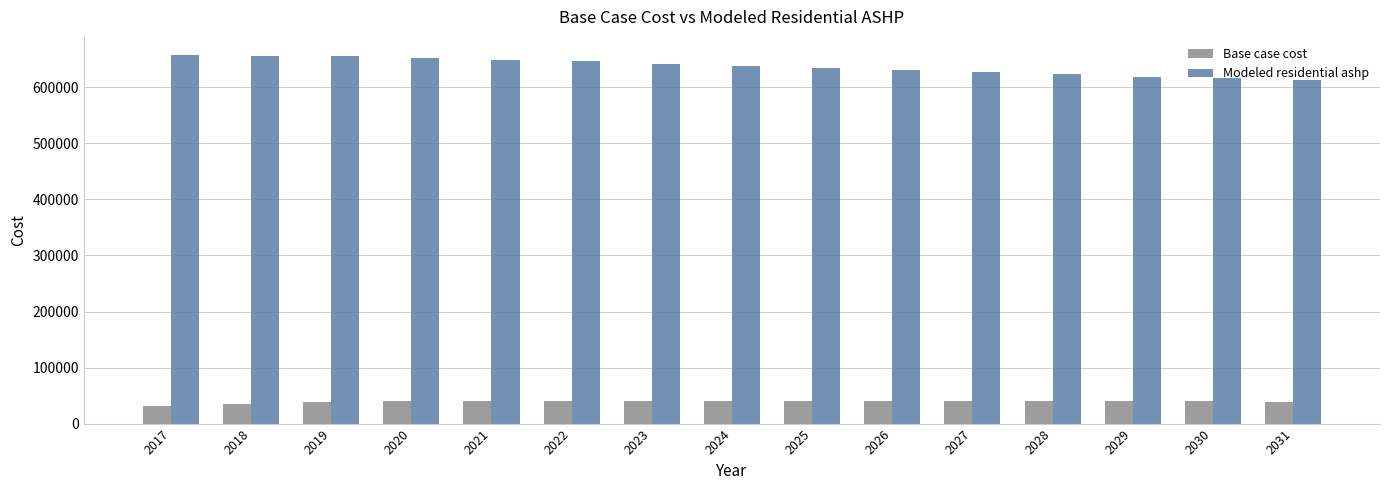

The value of Modeled residential ashp at 2019 is 354142.3. True or false?

False